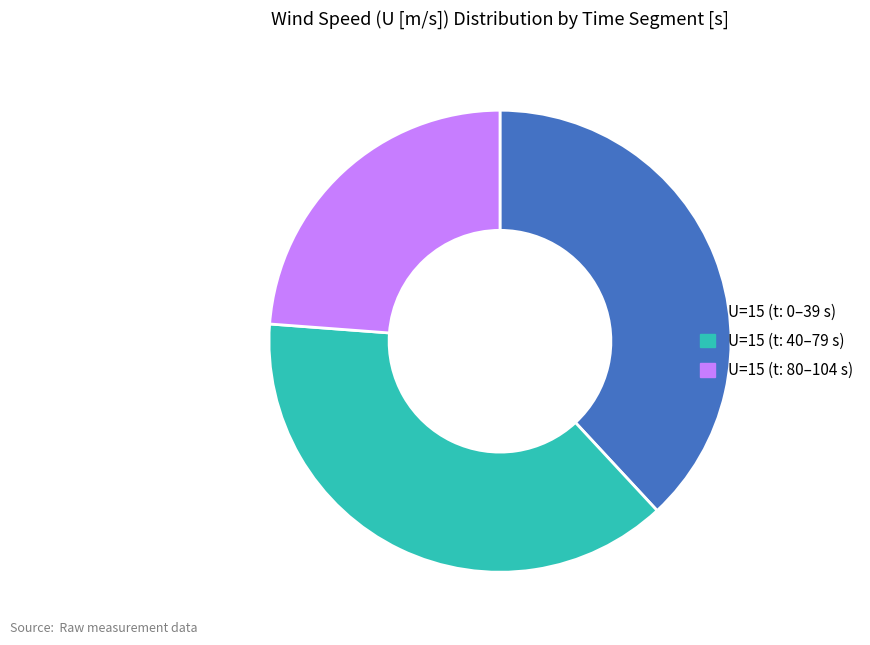

Which category has the smallest portion of the pie?

U=15 (t: 80–104 s)